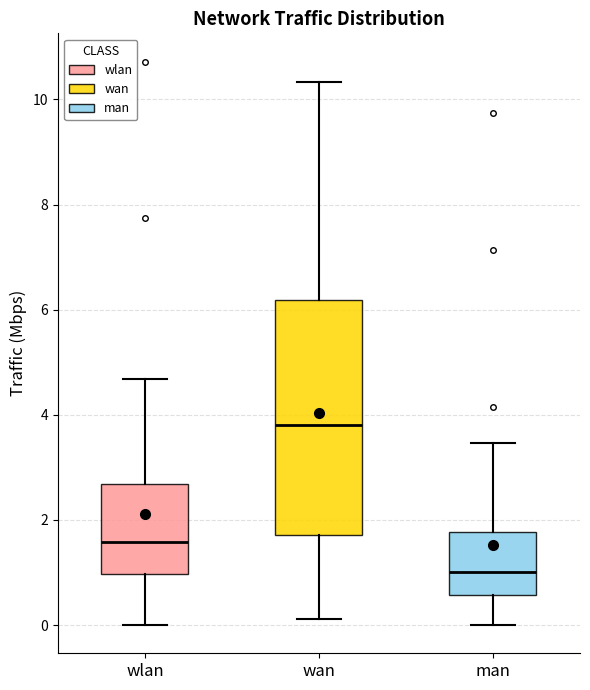

Which box is the tallest, from its lower edge to its upper edge?

wan